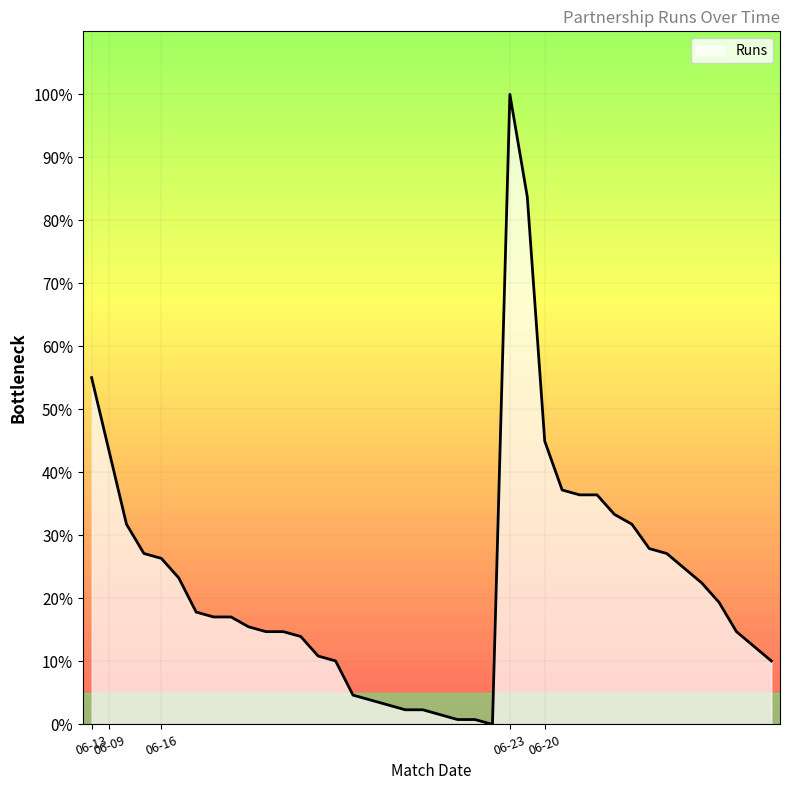

What is the greatest value displayed?

100.0